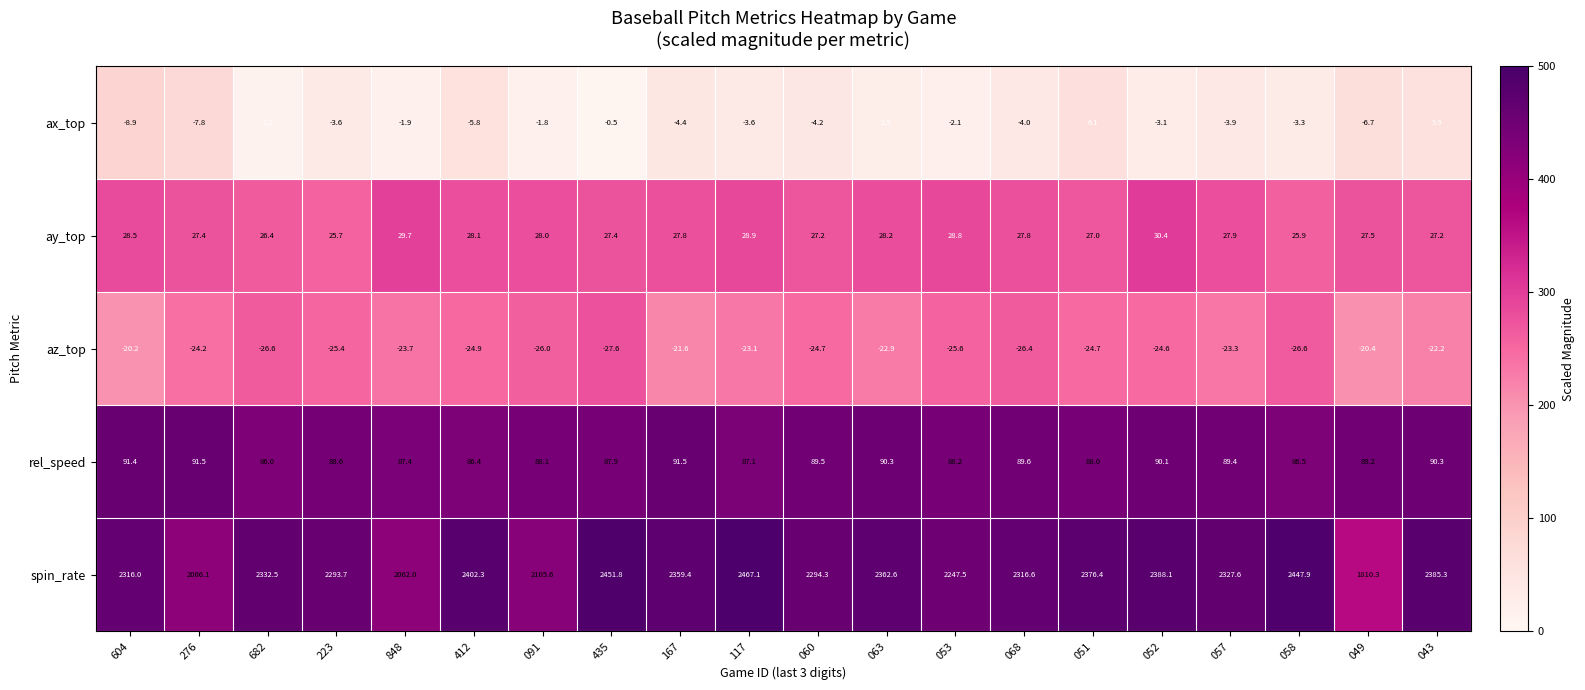

Where is rel_speed nearest to the value 88?

051